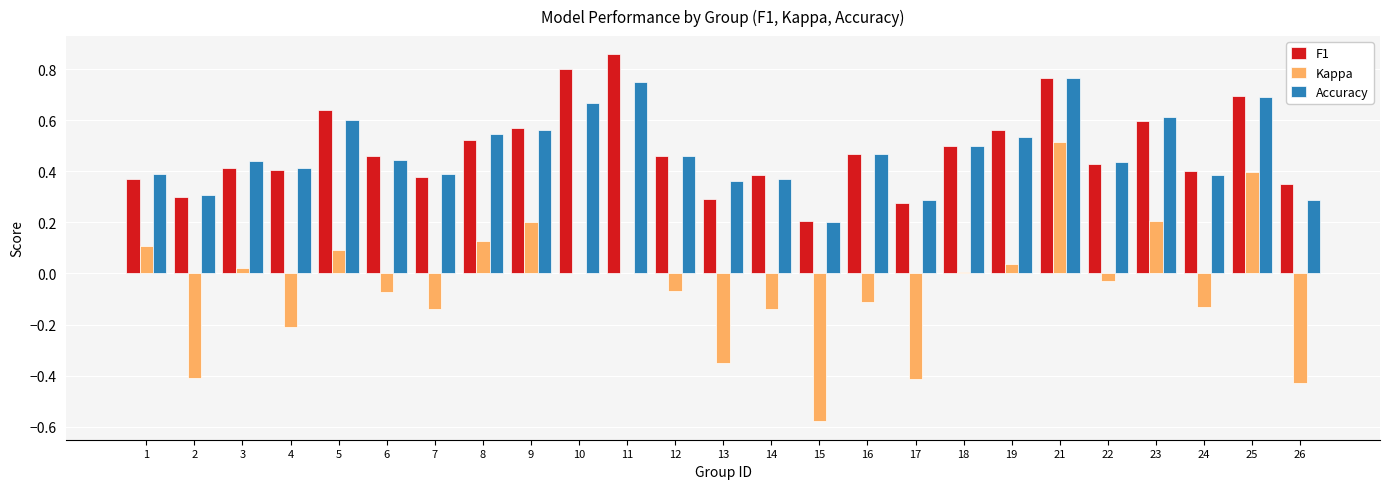

Is the value of Kappa at 15 greater than the value of Accuracy at 10?

No